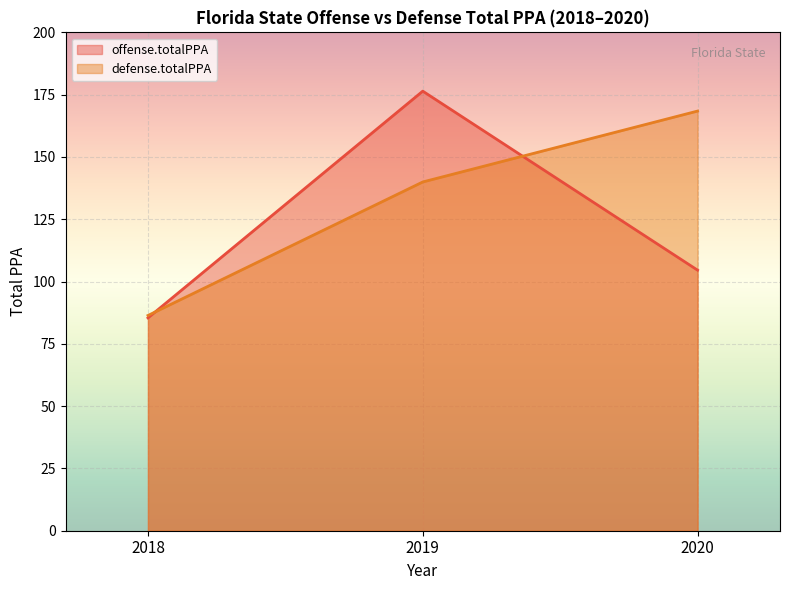

Which series changed the most between 2018 and 2020?

defense.totalPPA